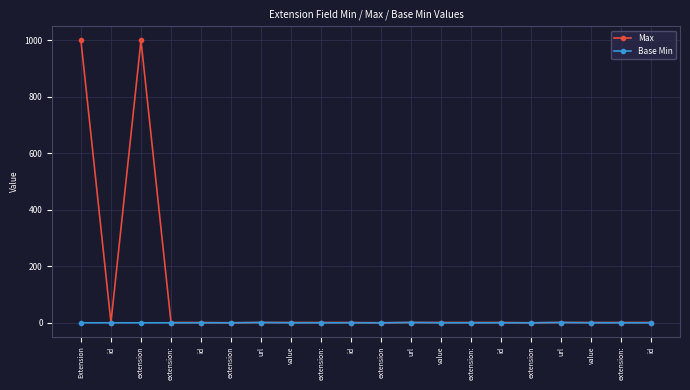

What are all the series names shown in the legend?

Max, Base Min